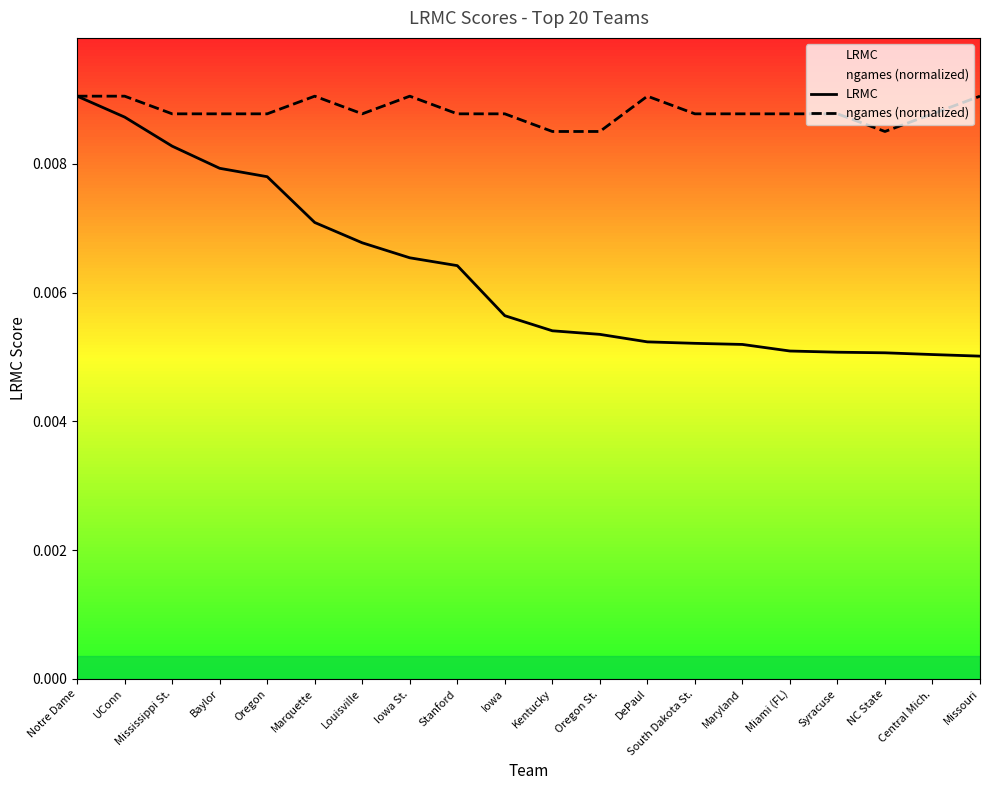

What are all the series names shown in the legend?

LRMC, ngames (normalized)